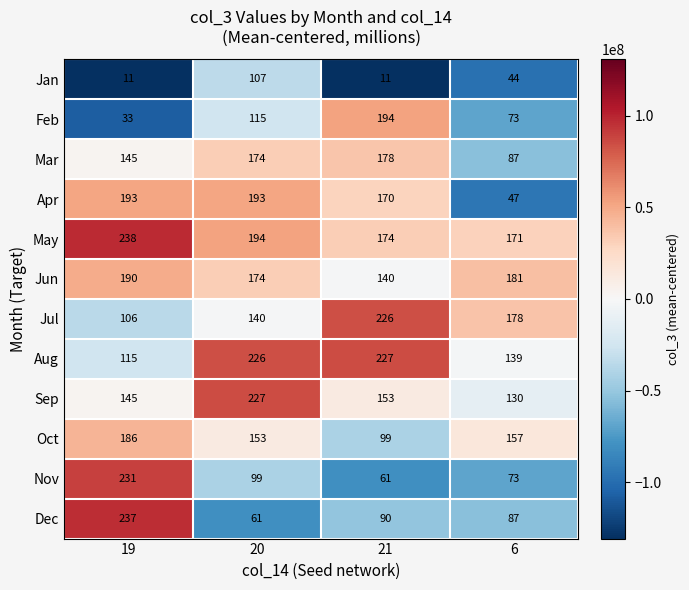

Which category has the highest value across all series?

19